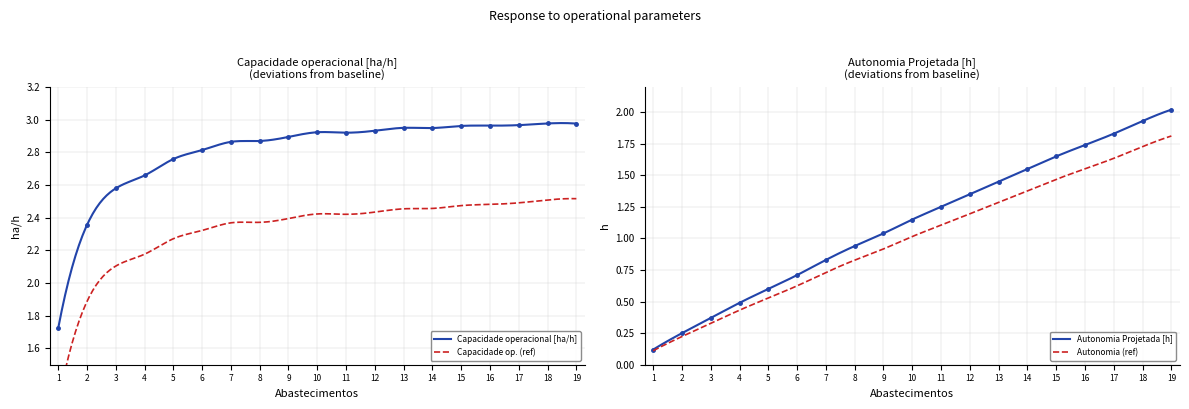

The Autonomia Projetada [h] series shows 2.9 at 19. True or false?

False